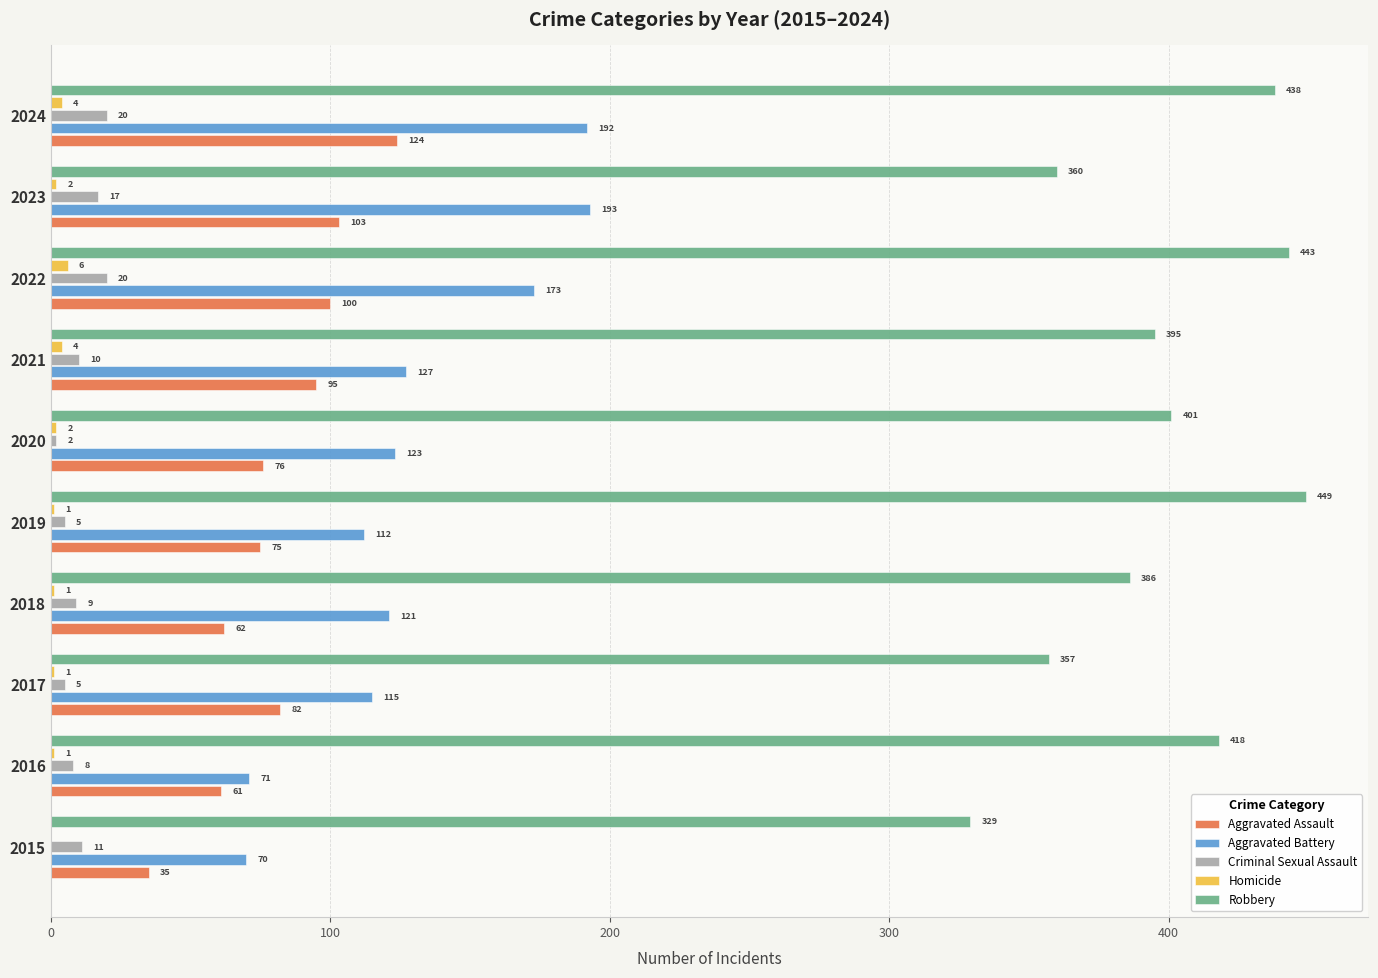

The value of Criminal Sexual Assault at 2023 is 17. True or false?

True